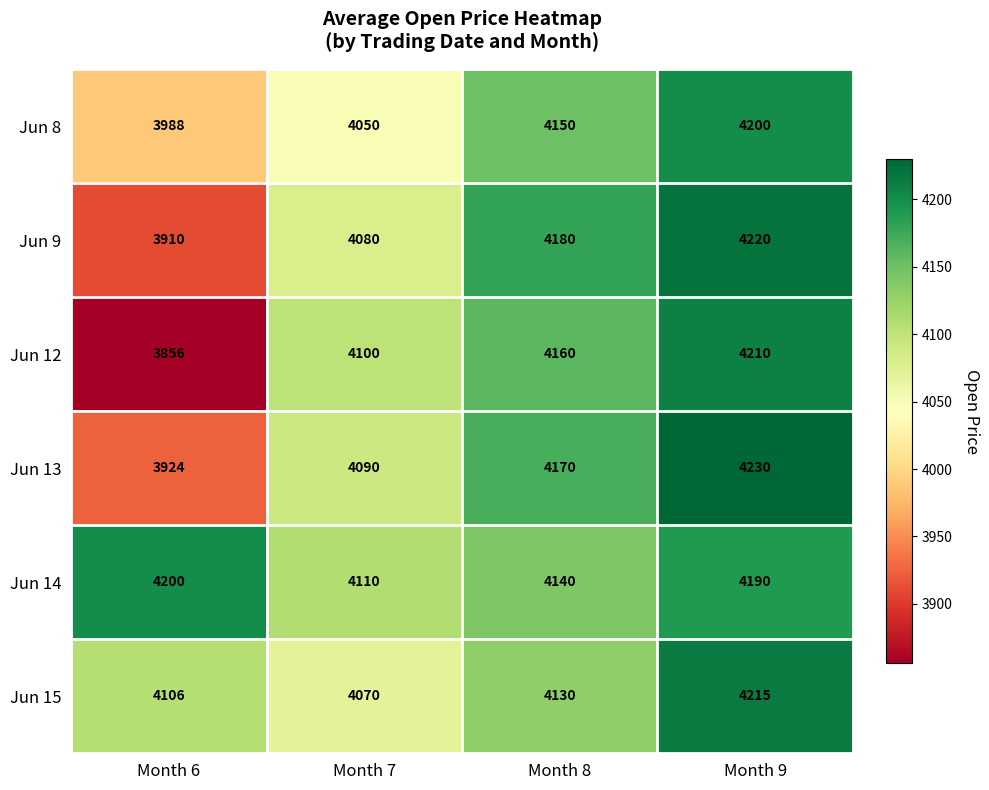

Which series has the widest spread of values?

Jun 12